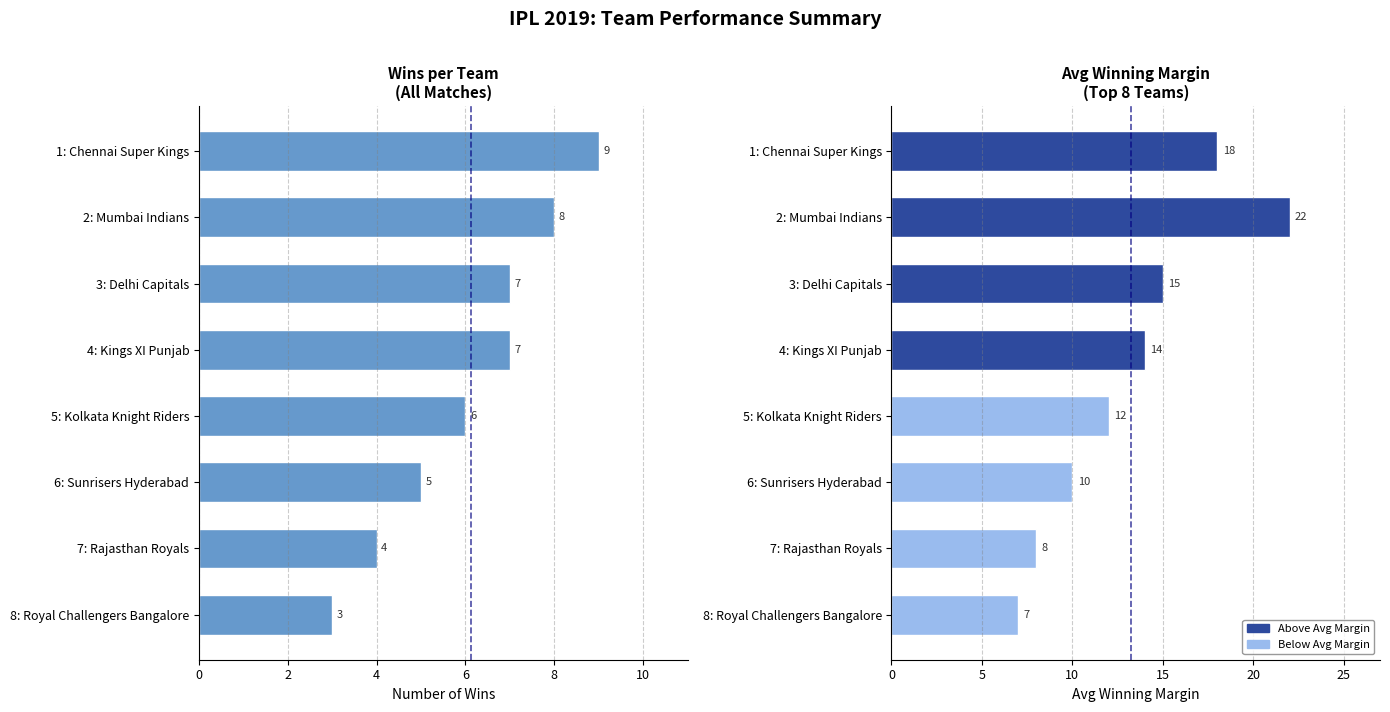

Which series has the widest spread of values?

Avg Winning Margin